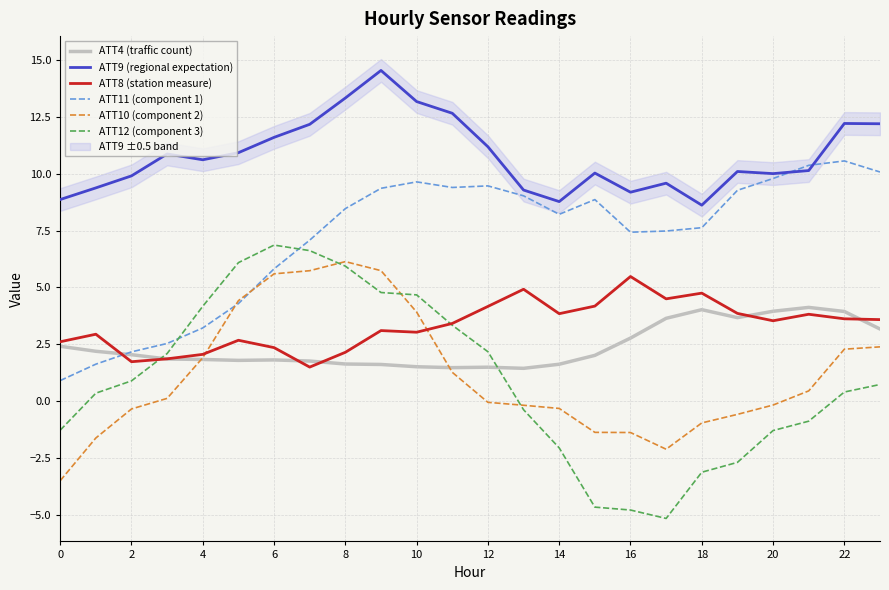

True or false: ATT10 (component 2) and ATT9 (regional expectation) cross at least once.

False